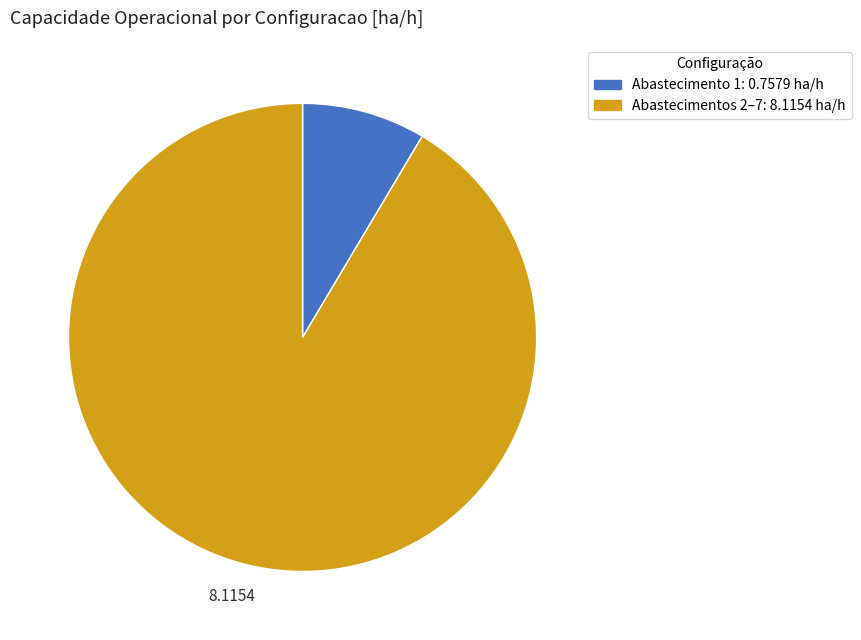

Does any single category account for the majority?

Yes